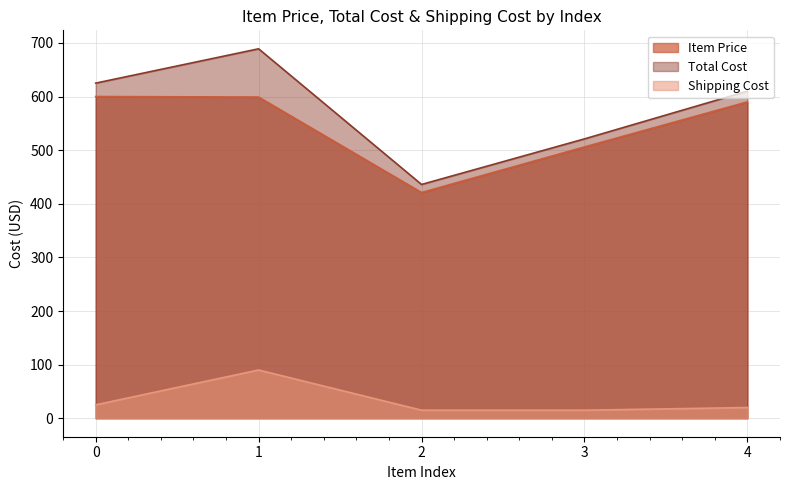

What is the total value across all series at 4?

1220